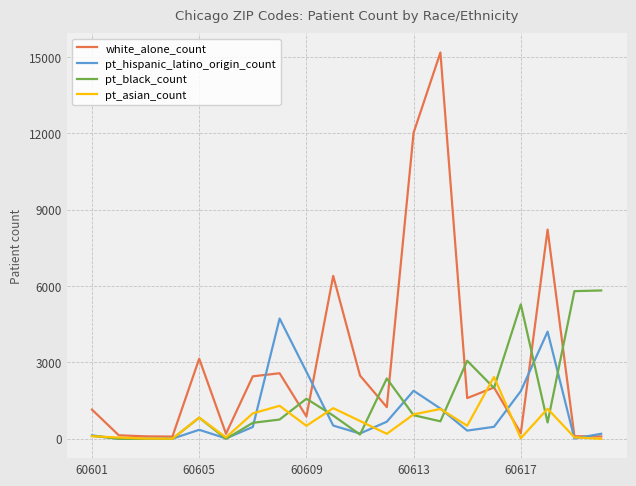

Which series has the largest total across all categories?

white_alone_count